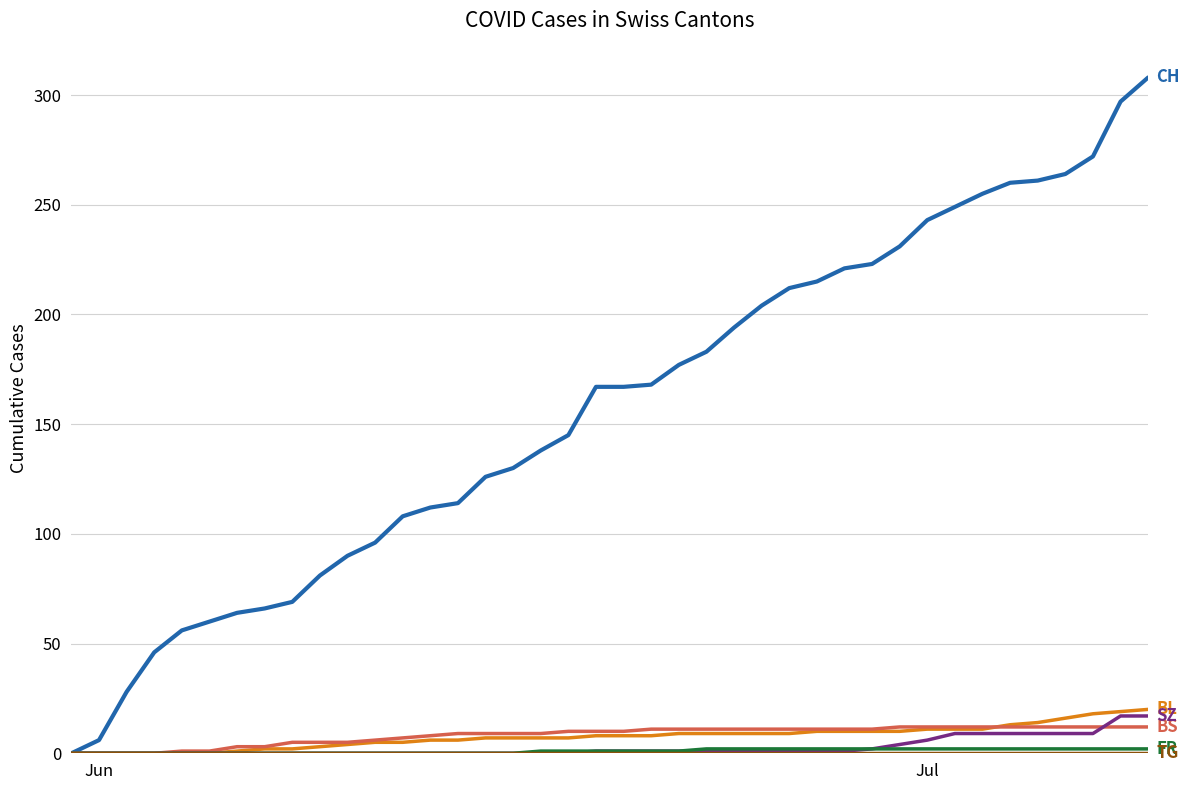

What is the maximum value shown in the chart?

308